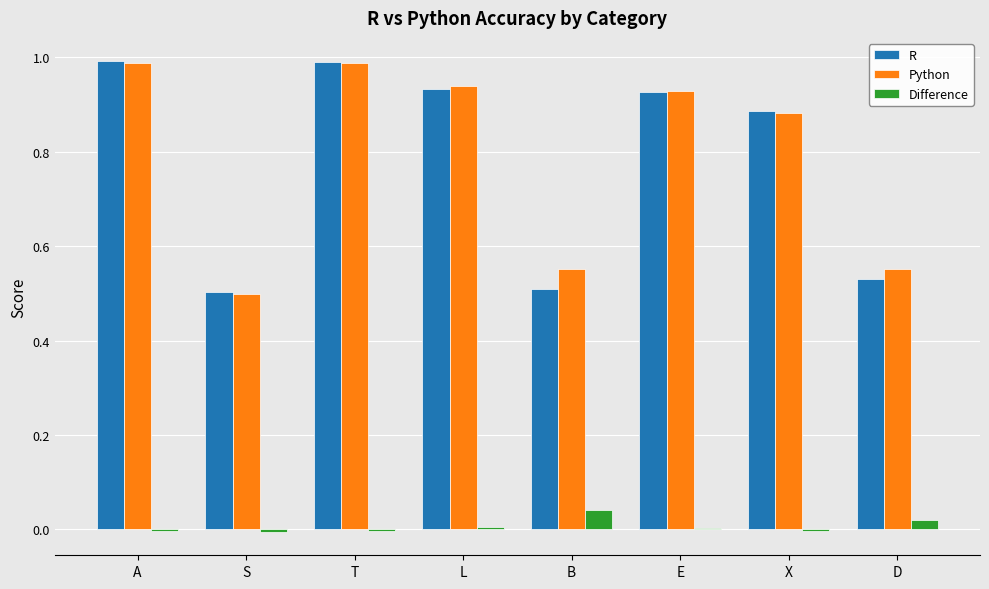

Which series changed the most between B and X?

R